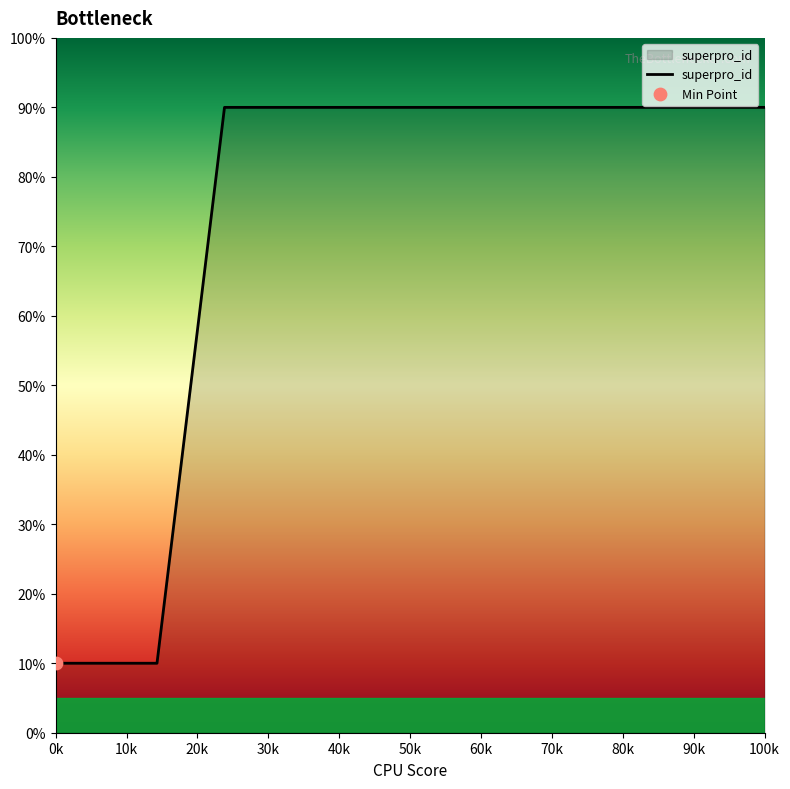

What is the smallest value displayed?

10.0